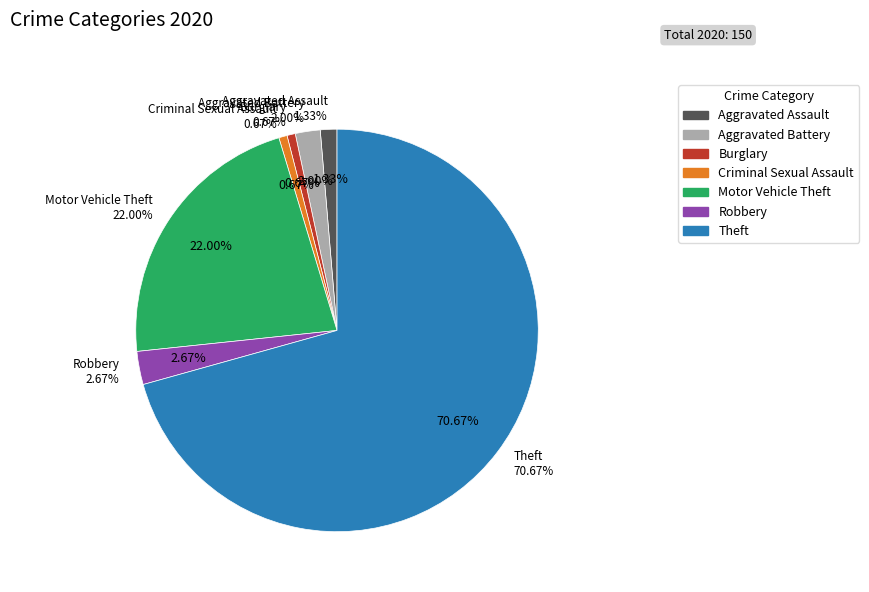

To the nearest percent, what percentage of the pie is Burglary?

1%